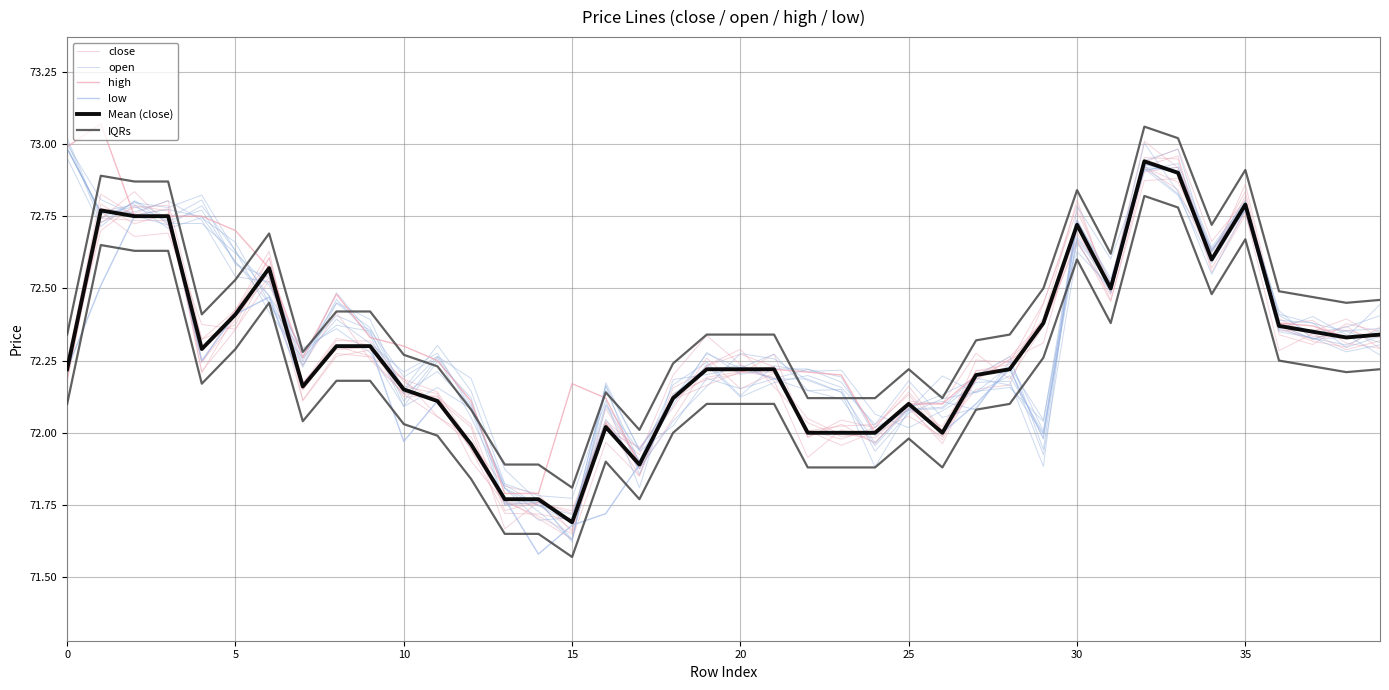

Which series has the largest total across all categories?

IQRs